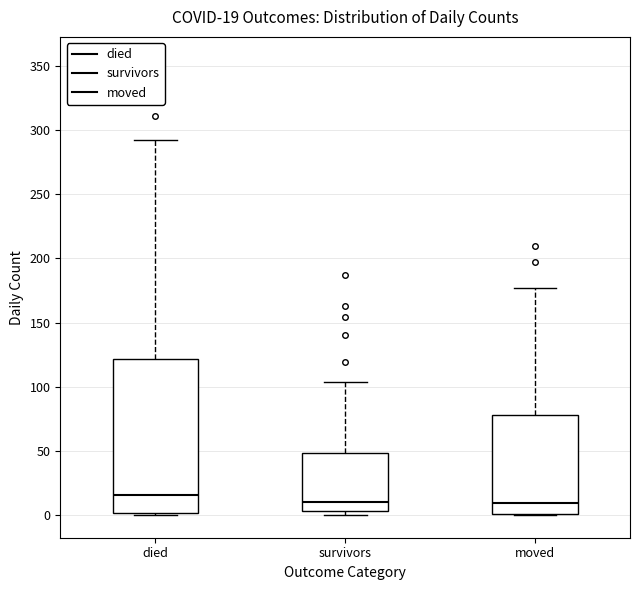

Which box is the tallest, from its lower edge to its upper edge?

died